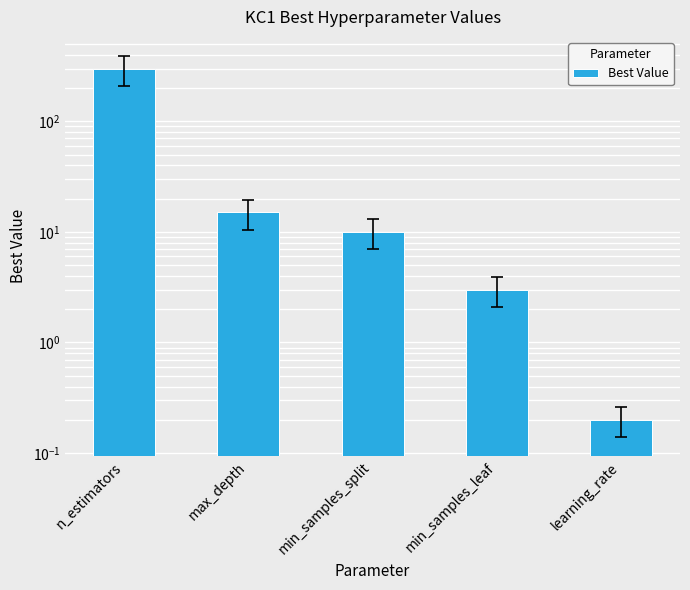

True or false: the data shows 0.2 at learning_rate.

True